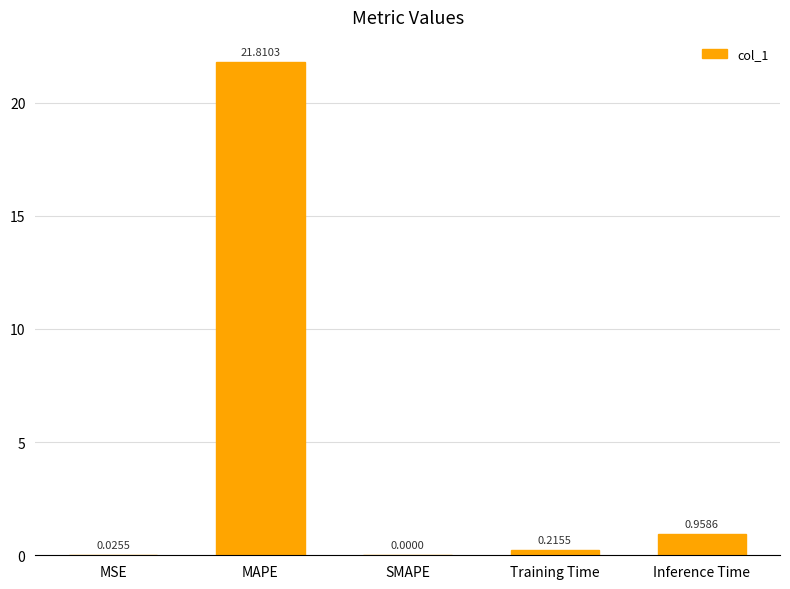

At which category does the chart reach its peak across all series?

MAPE